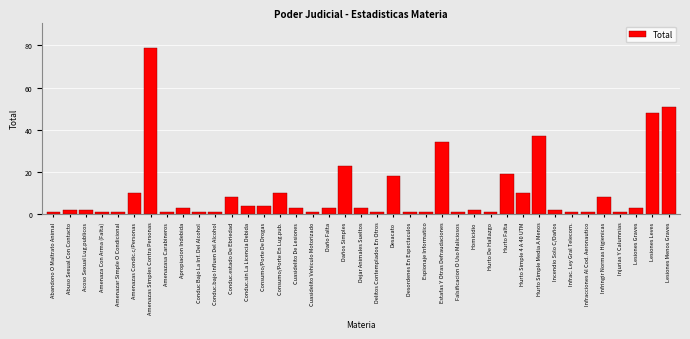

Where is the data nearest to the value 40?

Hurto Simple Media A Menos